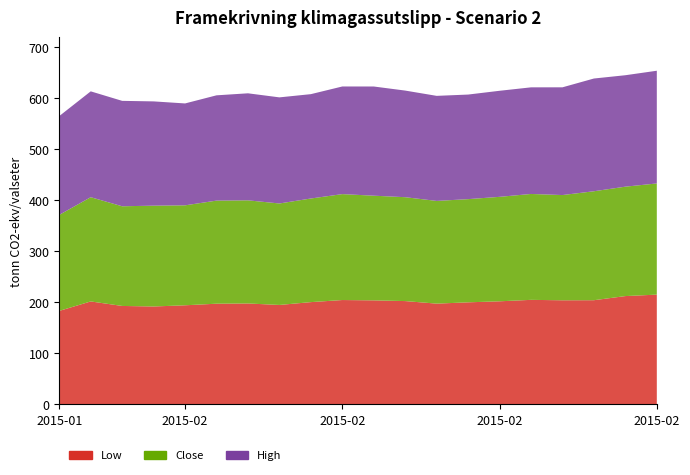

Reading right to left, what are all the values shown in this chart?

Low: 27-02-2015=215.3	26-02-2015=212.5	25-02-2015=204.4	24-02-2015=204.2	23-02-2015=205.1	20-02-2015=202.2	19-02-2015=200.2	18-02-2015=197.7	16-02-2015=202.7	13-02-2015=204.1	12-02-2015=204.8	11-02-2015=200.7	10-02-2015=195.1	09-02-2015=198.0	06-02-2015=197.6	05-02-2015=194.4	04-02-2015=192.1	03-02-2015=193.2	02-02-2015=202.0	01-01-2015=183.4
Close: 27-02-2015=217.9	26-02-2015=214.5	25-02-2015=213.6	24-02-2015=206.3	23-02-2015=207.6	20-02-2015=204.8	19-02-2015=202.3	18-02-2015=201.3	16-02-2015=203.7	13-02-2015=205.2	12-02-2015=207.7	11-02-2015=203.2	10-02-2015=198.9	09-02-2015=202.2	06-02-2015=202.1	05-02-2015=195.9	04-02-2015=197.7	03-02-2015=195.4	02-02-2015=204.3	01-01-2015=188.2
High: 27-02-2015=220.9	26-02-2015=218.4	25-02-2015=221.0	24-02-2015=211.2	23-02-2015=209.0	20-02-2015=207.9	19-02-2015=205.0	18-02-2015=205.9	16-02-2015=209.0	13-02-2015=214.1	12-02-2015=211.0	11-02-2015=204.6	10-02-2015=208.0	09-02-2015=209.8	06-02-2015=206.4	05-02-2015=199.8	04-02-2015=204.4	03-02-2015=206.7	02-02-2015=207.5	01-01-2015=193.7